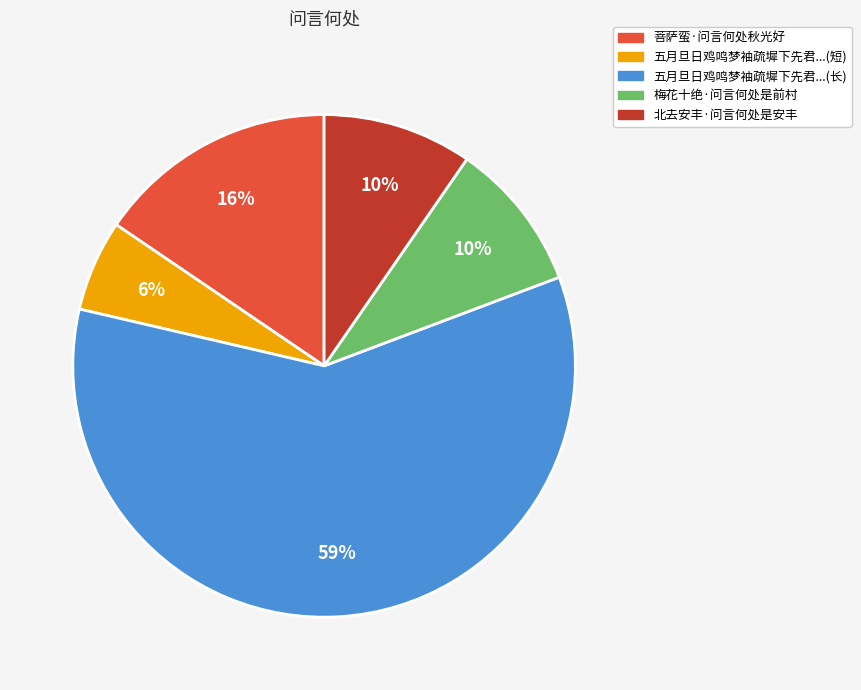

Is there a majority slice in this chart?

Yes